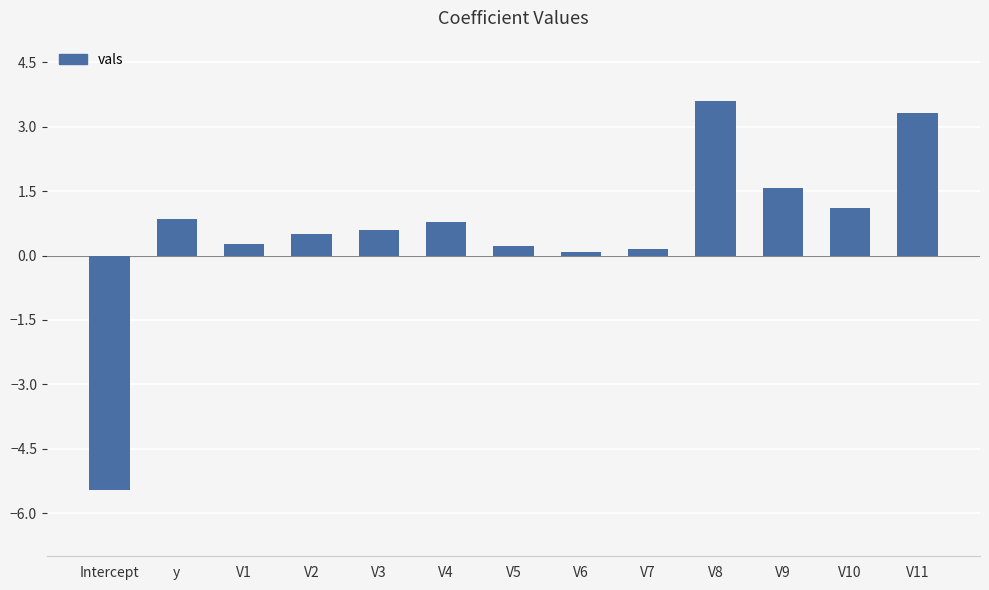

The chart shows a value of 0.8 at V4. True or false?

True